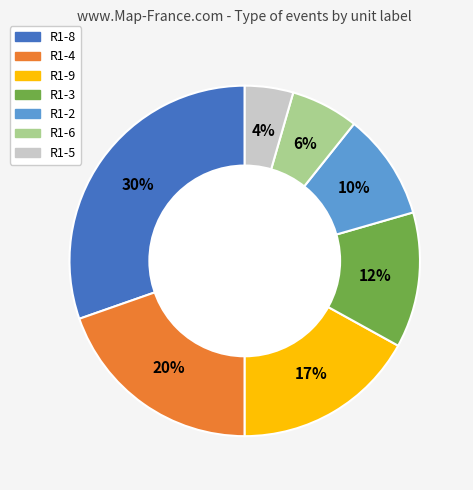

Is it true that R1-5 is 4% of the pie?

True